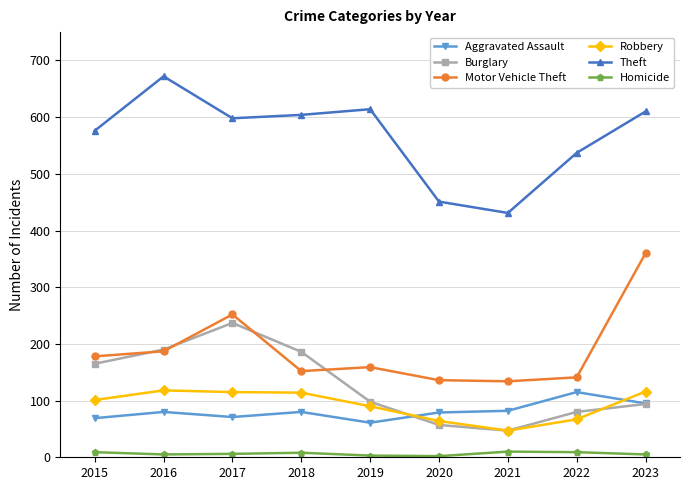

At how many categories does at least one series exceed 466?

7